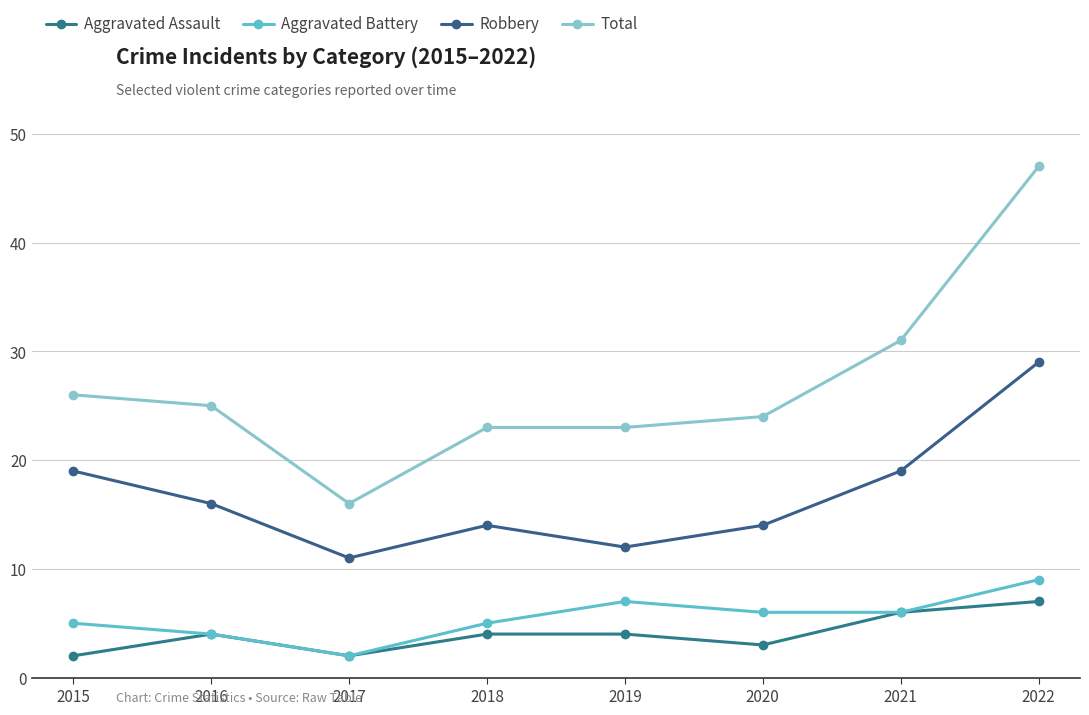

True or false: Total and Aggravated Battery cross at least once.

False